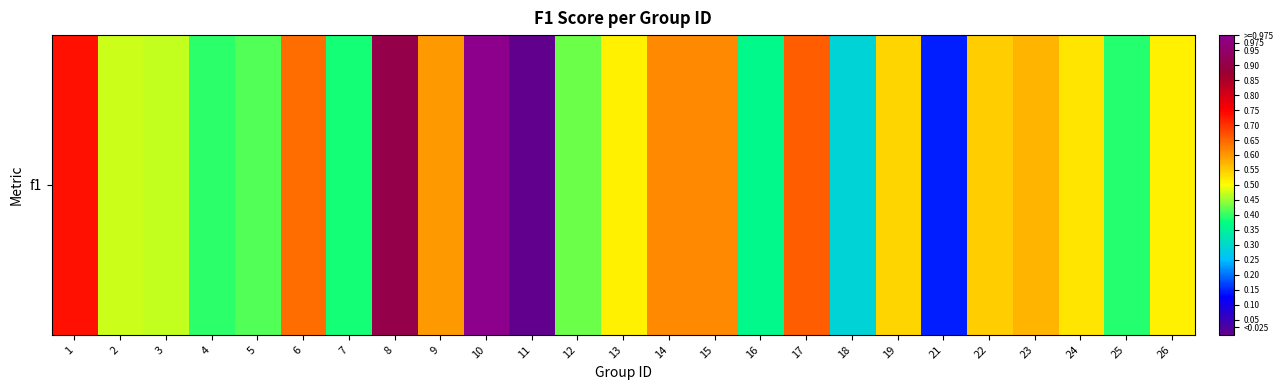

What is the difference between the second highest and minimum values?

0.9